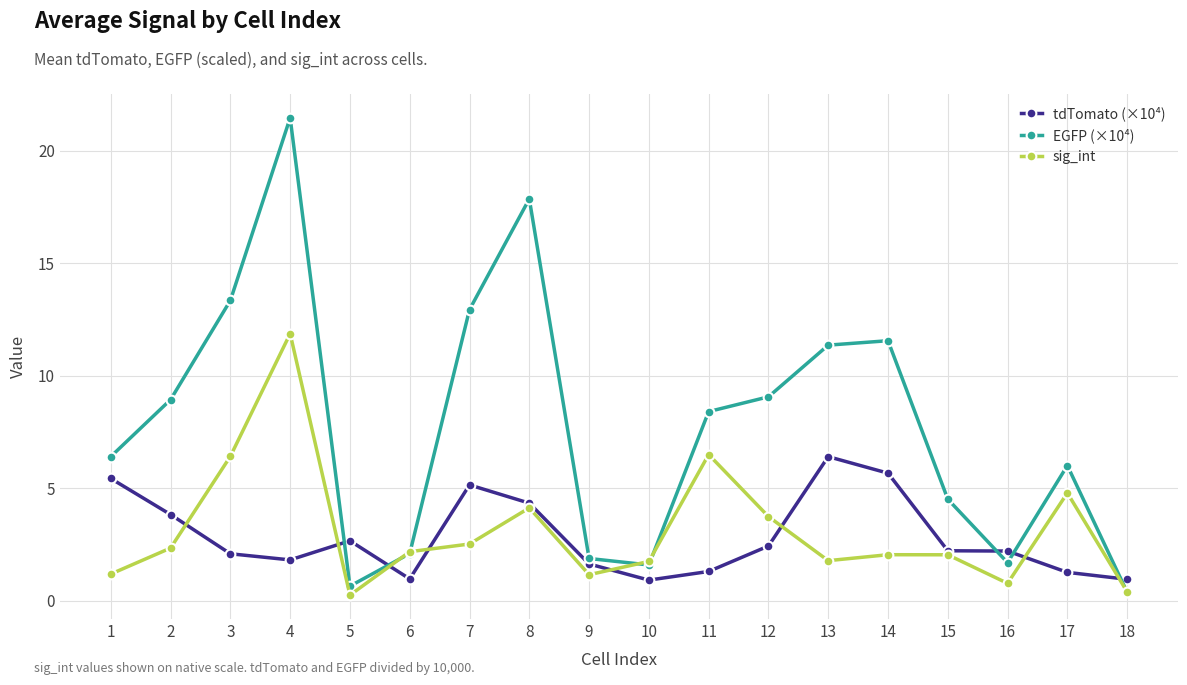

The sig_int series shows 2.2 at 6. True or false?

True